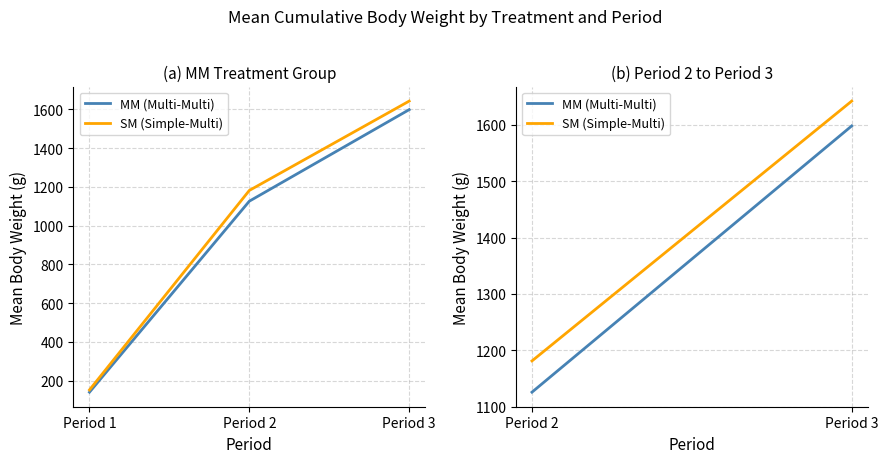

The value of SM (Simple-Multi) at Period 3 is 2363.8. True or false?

False